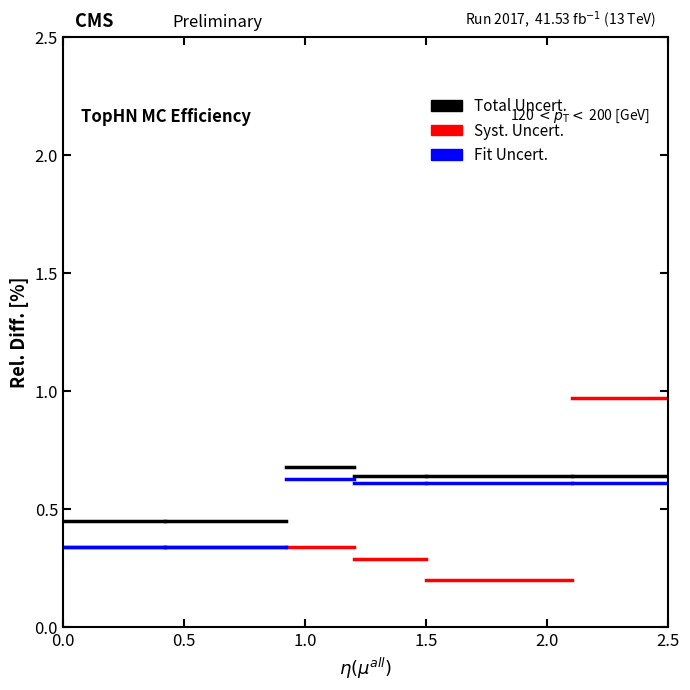

Does the chart display data point markers on the line(s)?

No